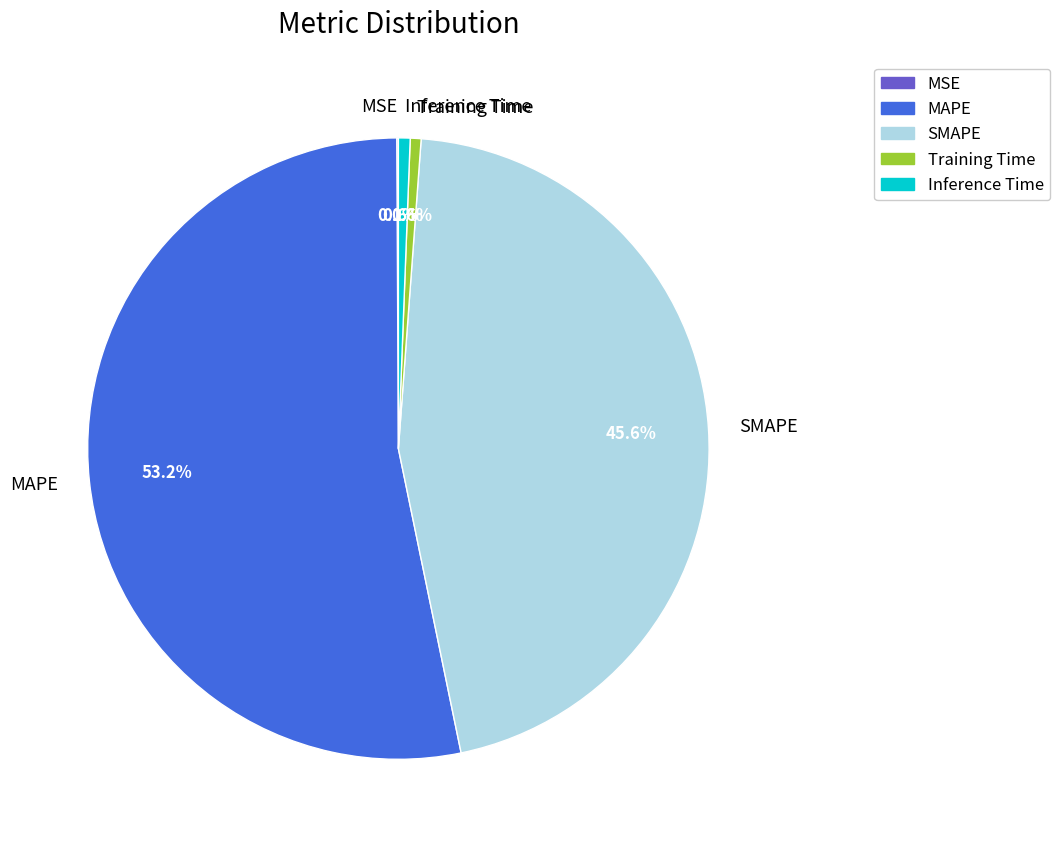

Is MAPE the majority of the pie?

Yes